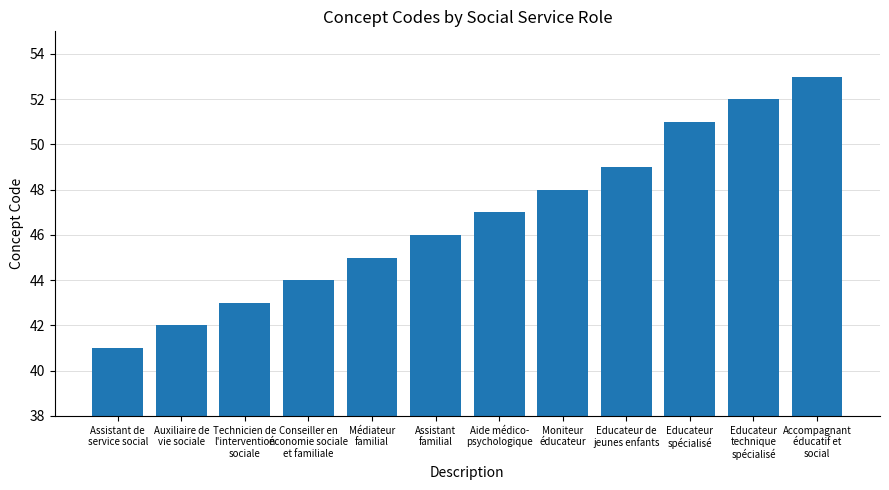

Between Auxiliaire de
vie sociale and Educateur de
jeunes enfants, which is larger?

Educateur de
jeunes enfants